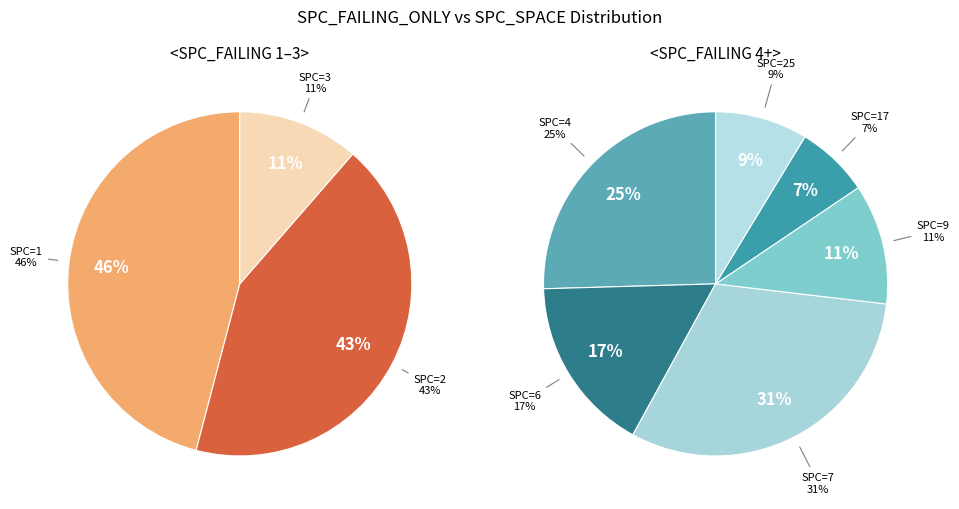

To the nearest percent, what is the difference between the 1 and 1 slice percentages?

8%